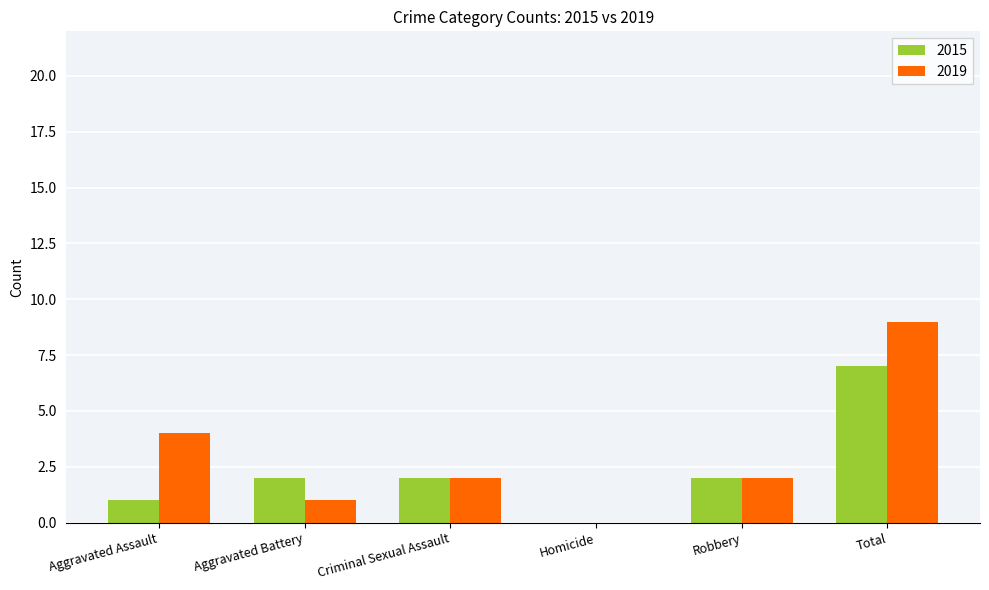

At which category does the chart reach its peak across all series?

Total